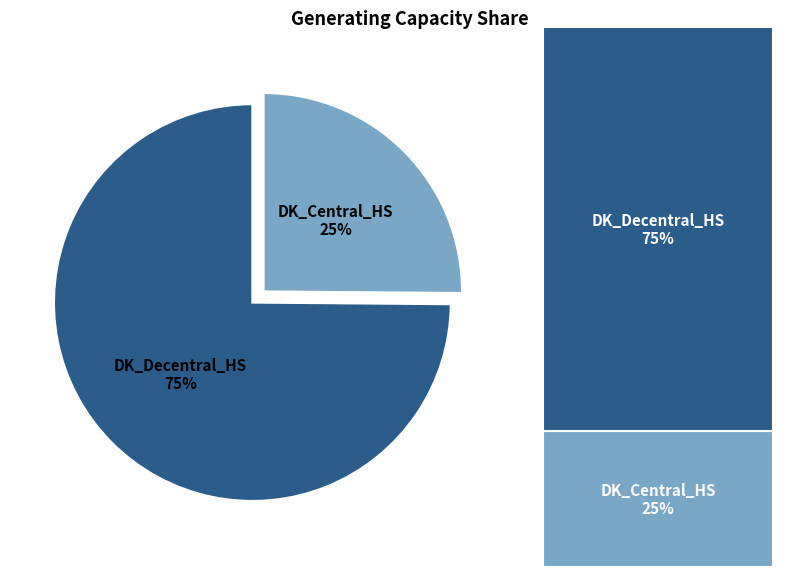

Is there any slice that represents more than half of the pie?

Yes